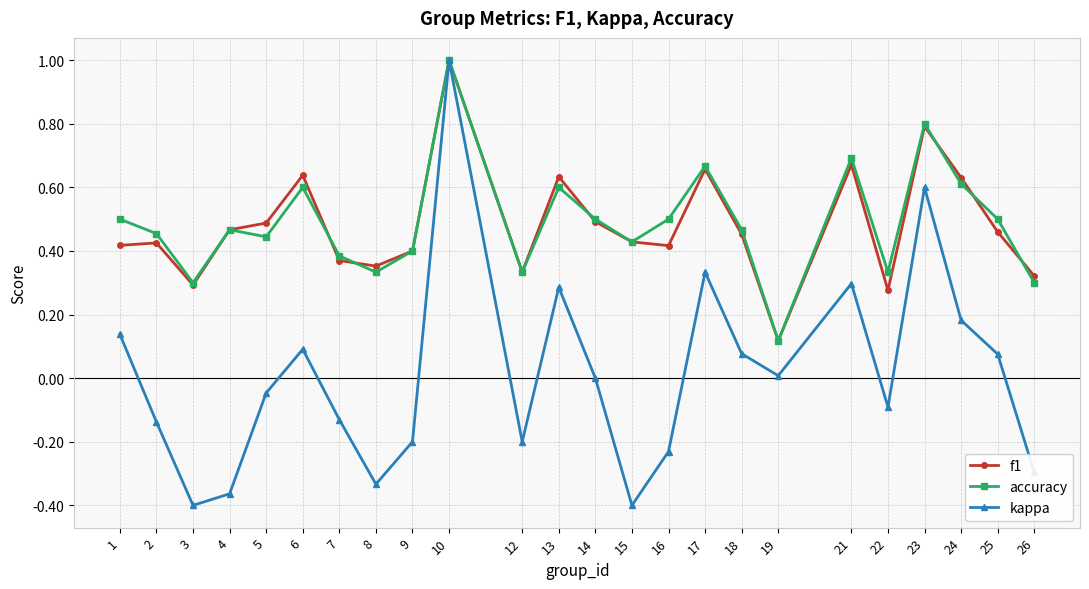

Which series has the largest range (max minus min)?

kappa